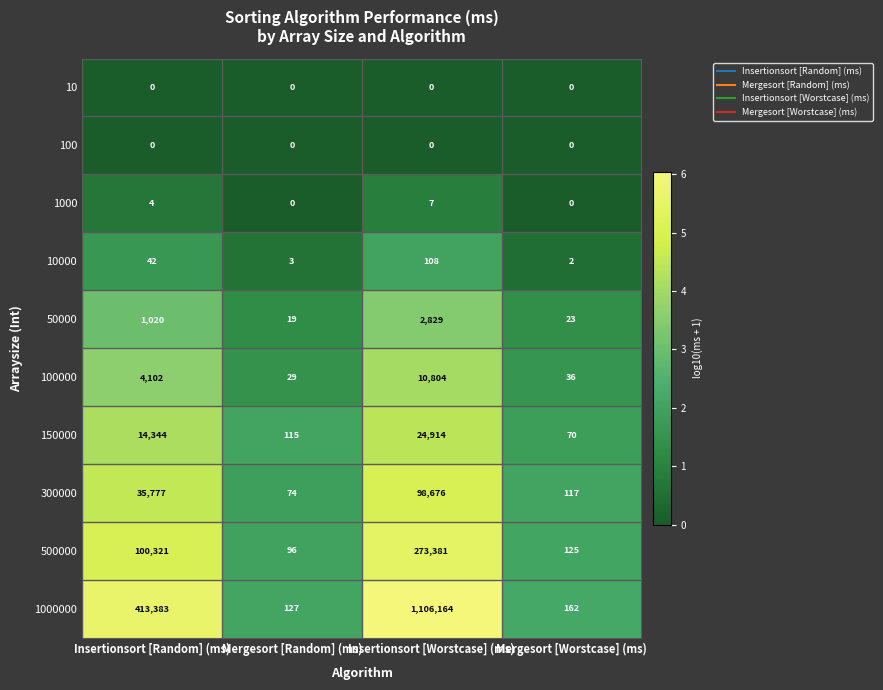

What is the total value across all series at Mergesort [Random] (ms)?

463